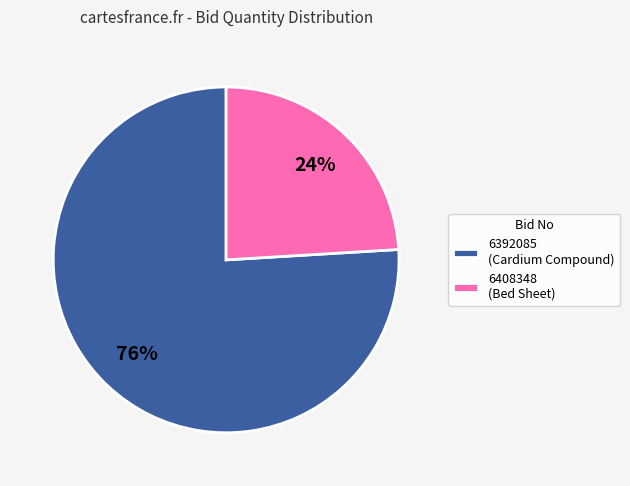

How many segments does this pie chart have?

2